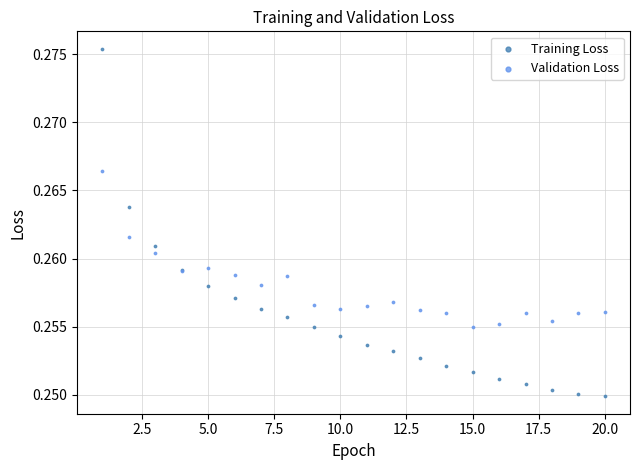

Which series has the widest spread of Y values?

Training Loss